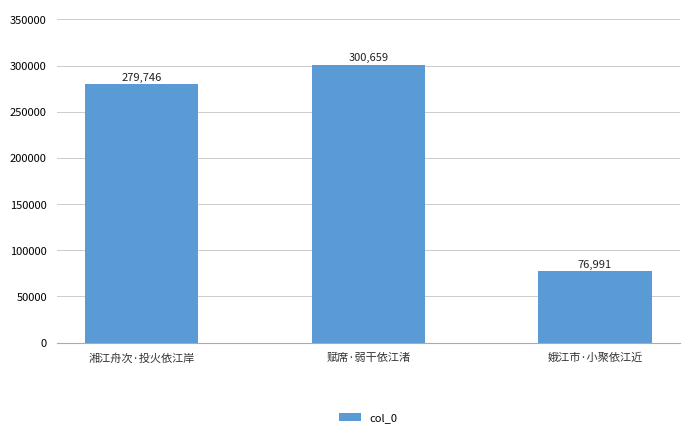

Which has a higher value, 赋席·弱干依江渚 or 湘江舟次·投火依江岸?

赋席·弱干依江渚